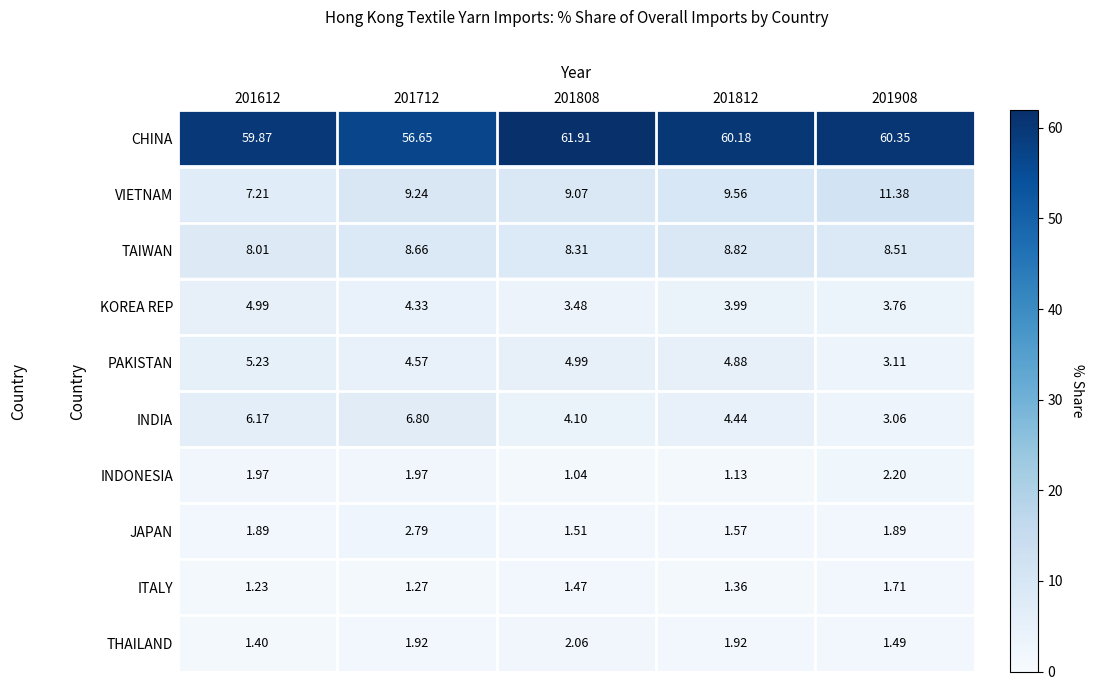

How many data points in CHINA are less than 60?

2